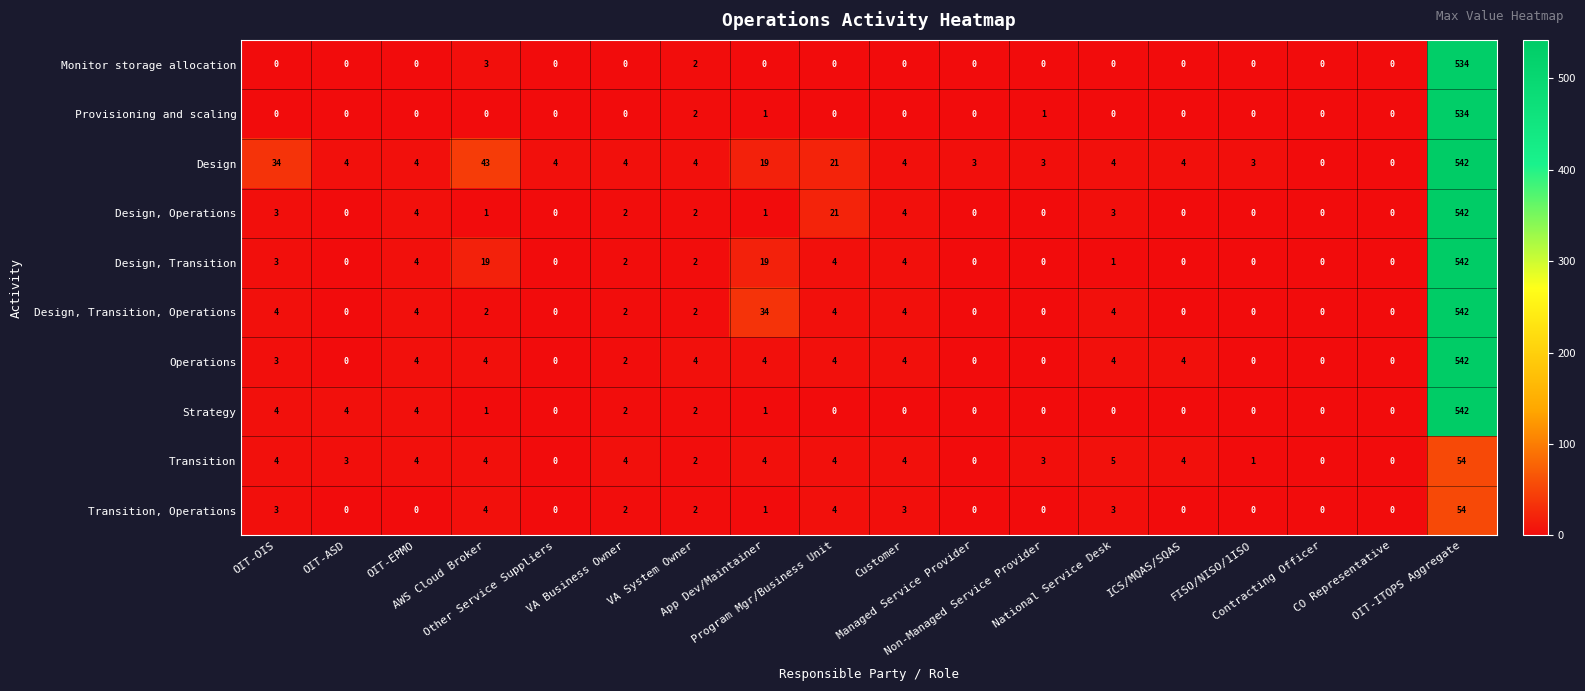

What is the difference between the highest and lowest values at VA Business Owner?

4